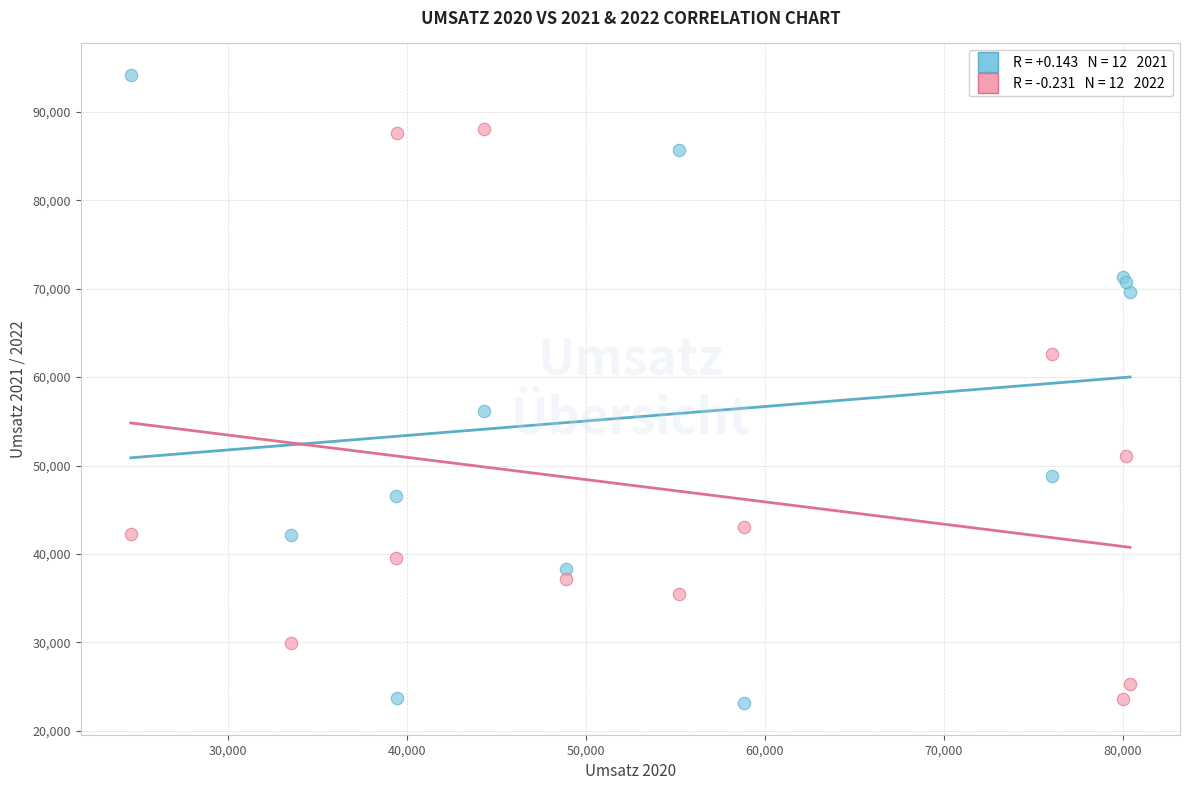

Across all series, what Y value is closest to 58648?

56153